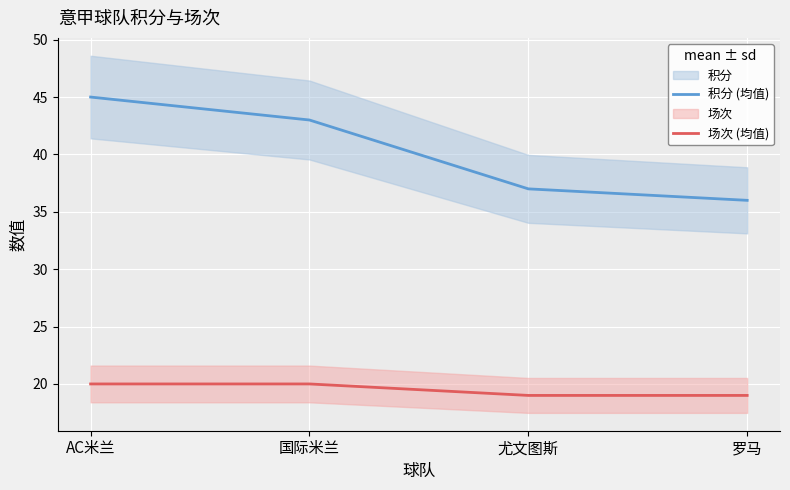

Count the number of categories in the chart.

4